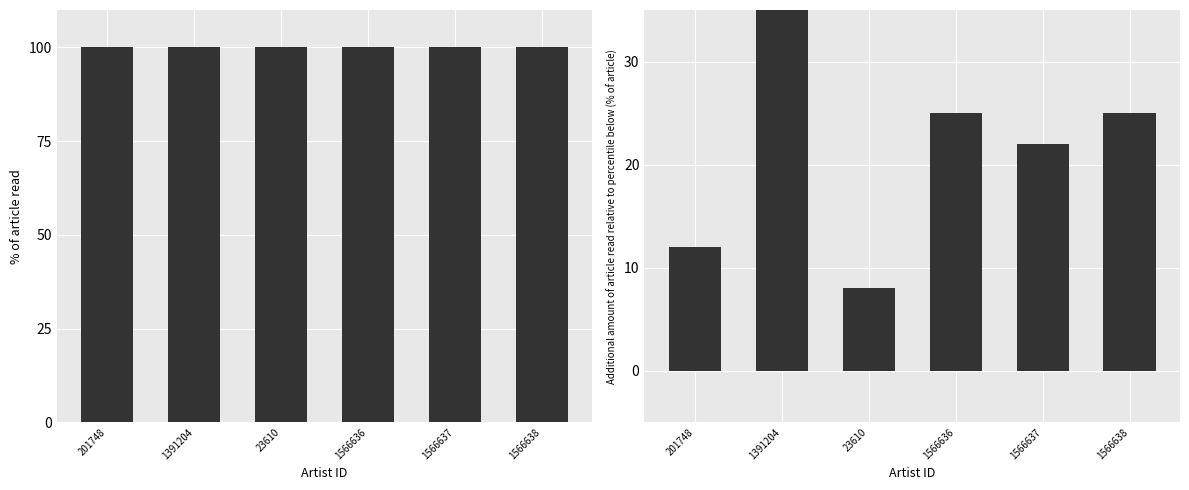

What is the label of the 3rd bar from the left?

23610